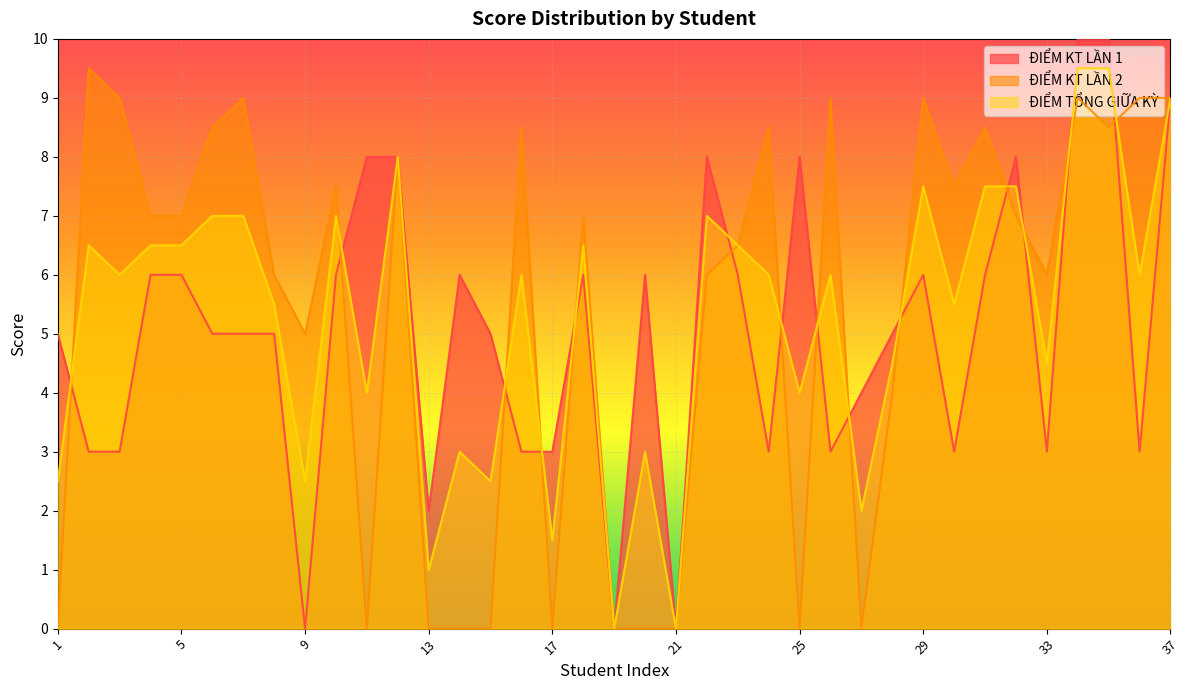

The value of ĐIỂM KT LẦN 2 at 32 is 4.8. True or false?

False